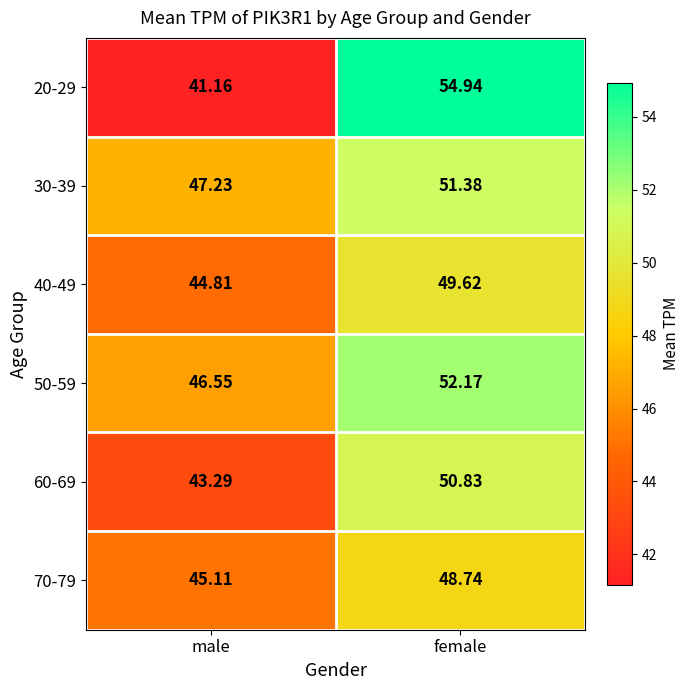

Rank the categories by 60-69 value from highest to lowest.

female, male